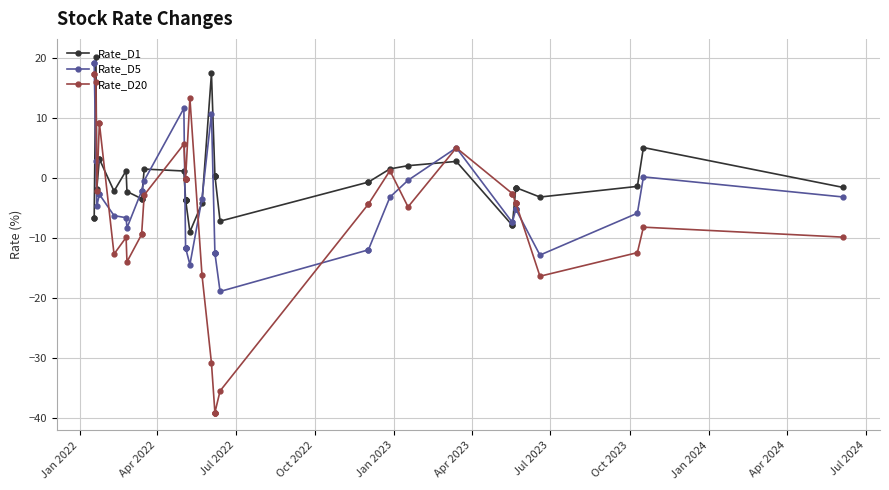

At how many categories does at least one series exceed -5?

39